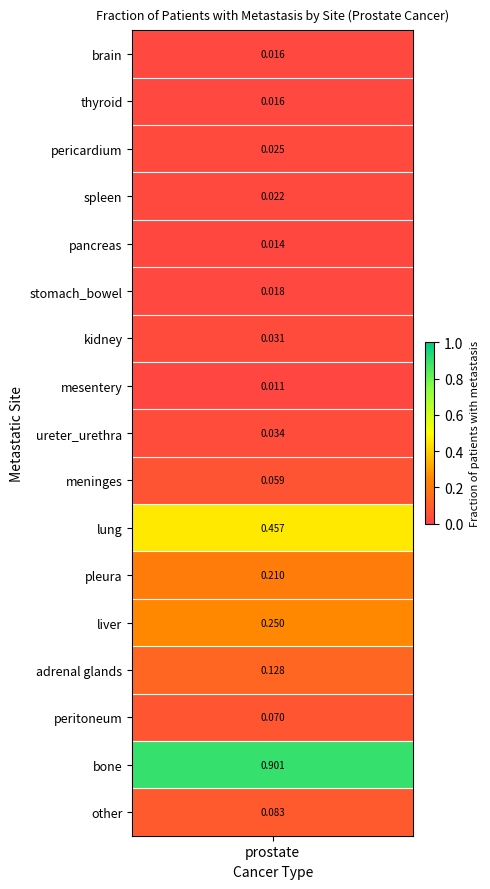

Rank the categories by value from highest to lowest.

bone, lung, liver, pleura, adrenal glands, other, peritoneum, meninges, ureter_urethra, kidney, pericardium, spleen, stomach_bowel, brain, thyroid, pancreas, mesentery